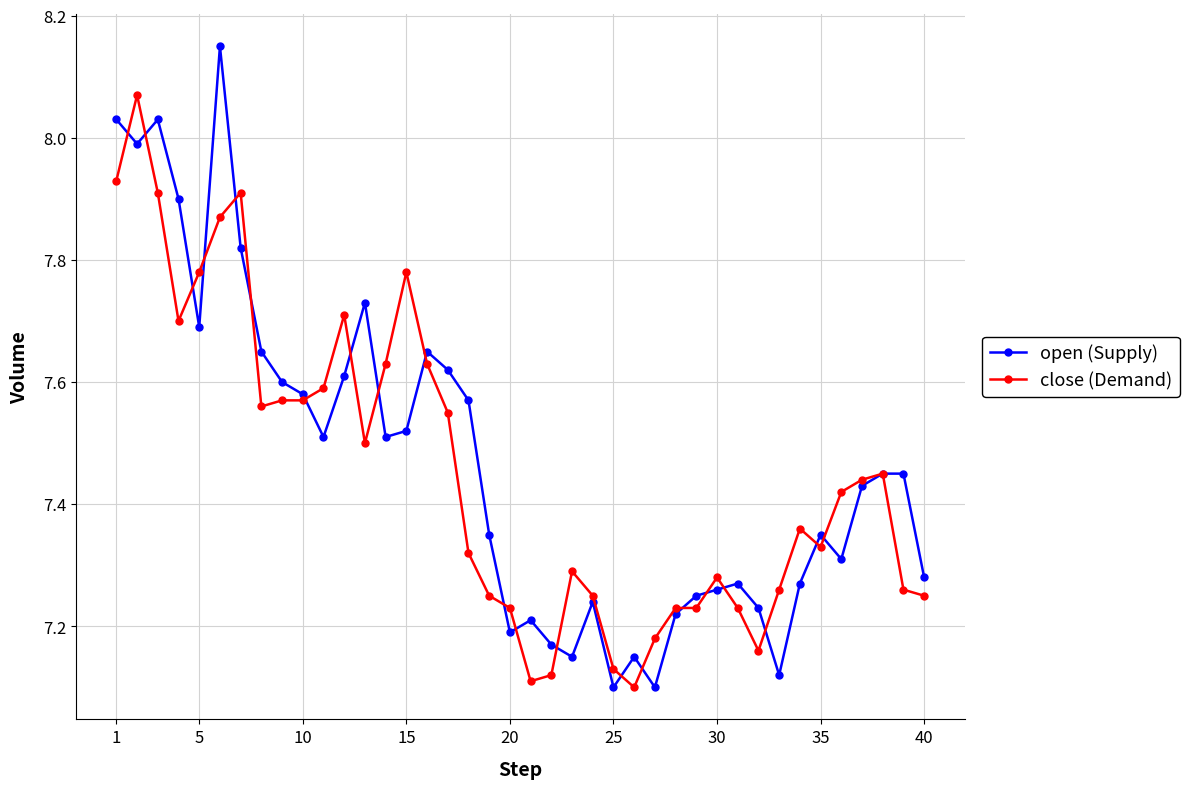

How many lines are shown in the chart?

2